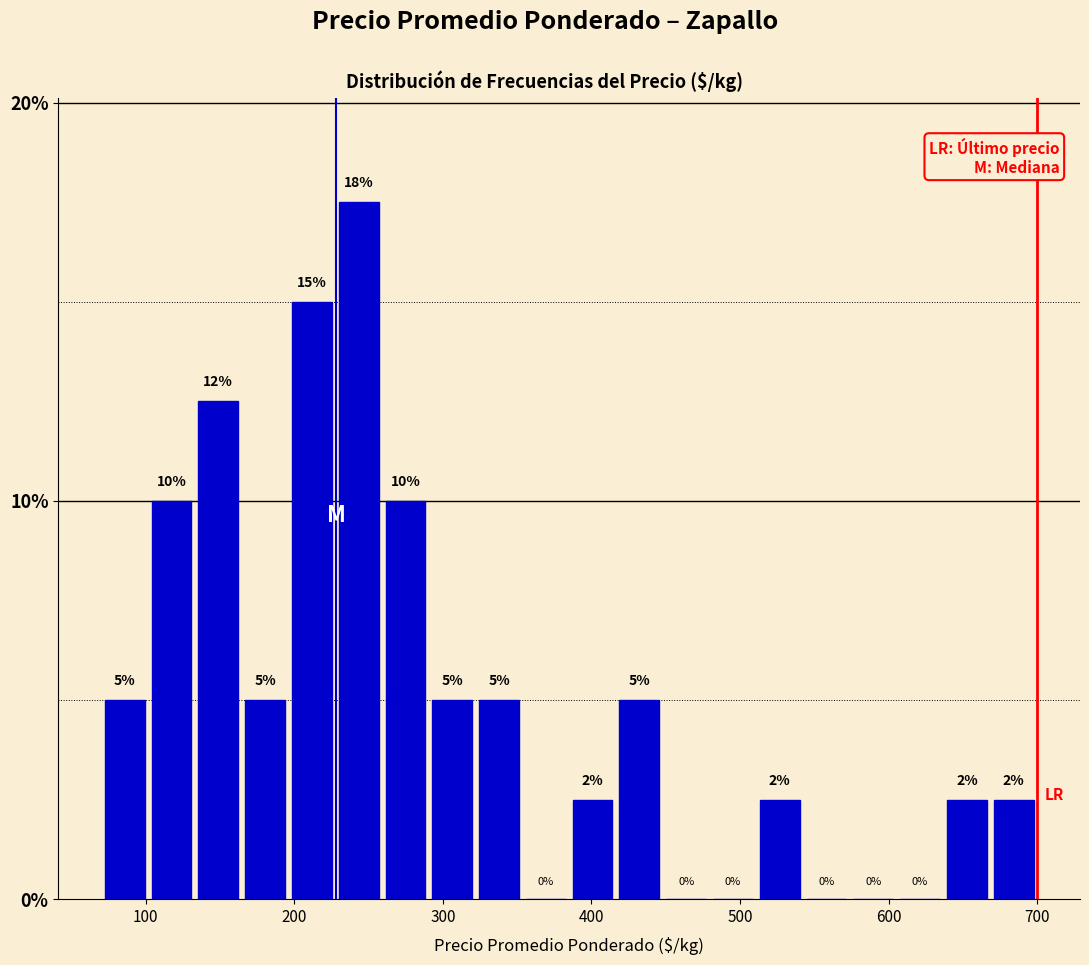

Read against the x-axis, roughly where is the centre of the tallest bar?

240